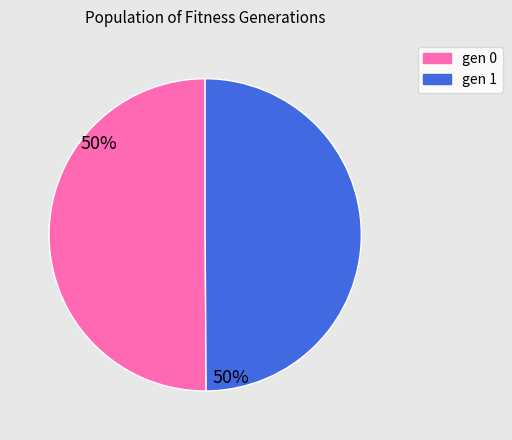

True or false: gen 1 accounts for 50% of the total.

True